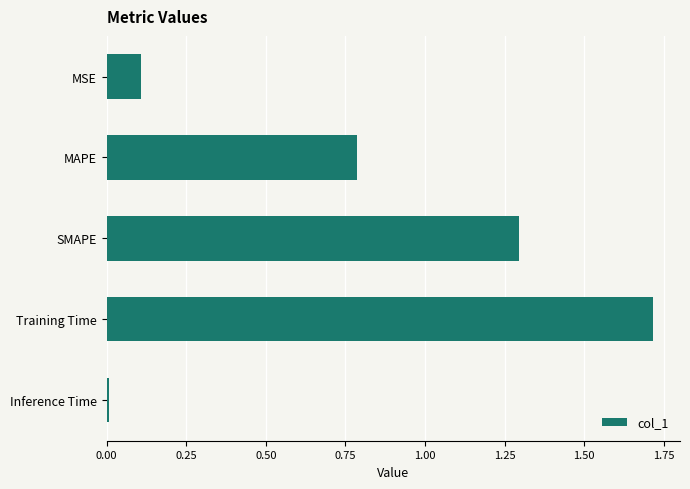

What is the sum of all values?

3.9